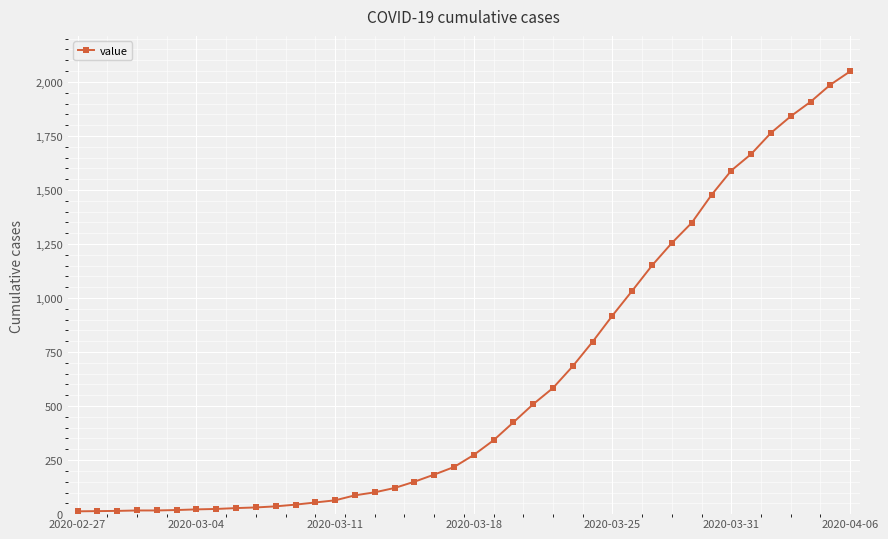

What is the maximum value shown in the chart?

2049